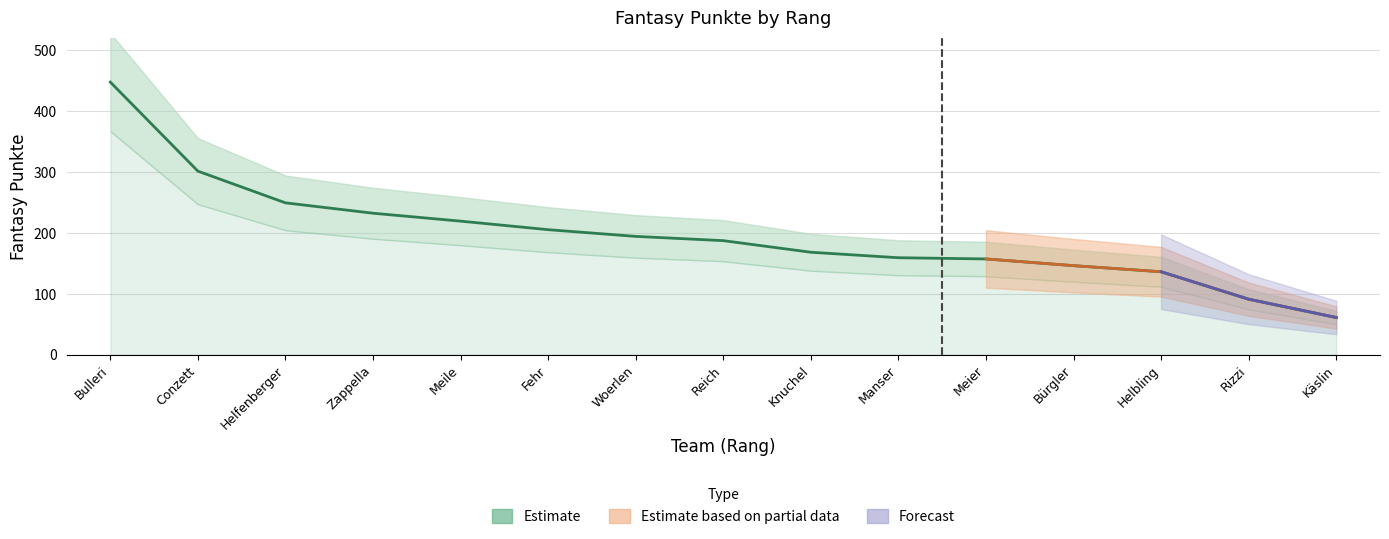

At which label does the data first exceed 187?

Bulleri